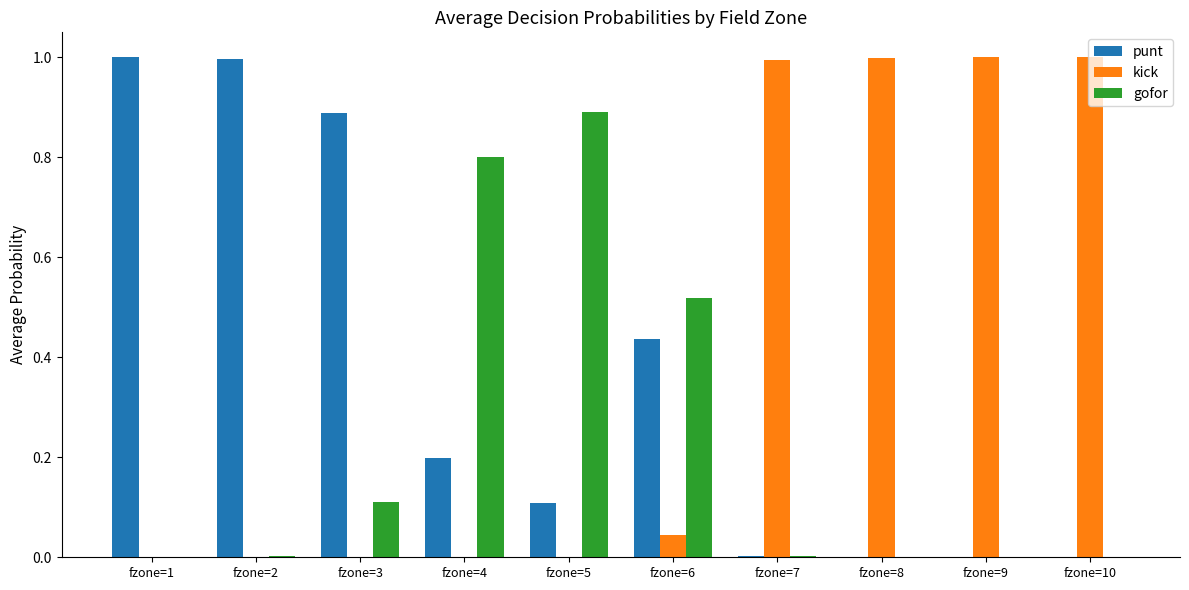

What is the sum of the kick values at fzone=5 and fzone=10?

1.0